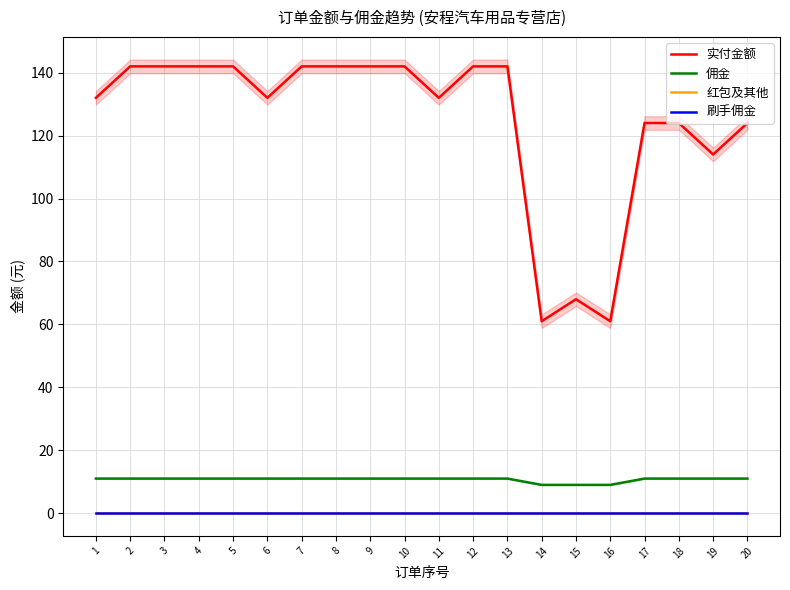

True or false: 刷手佣金 and 红包及其他 intersect in this chart.

False